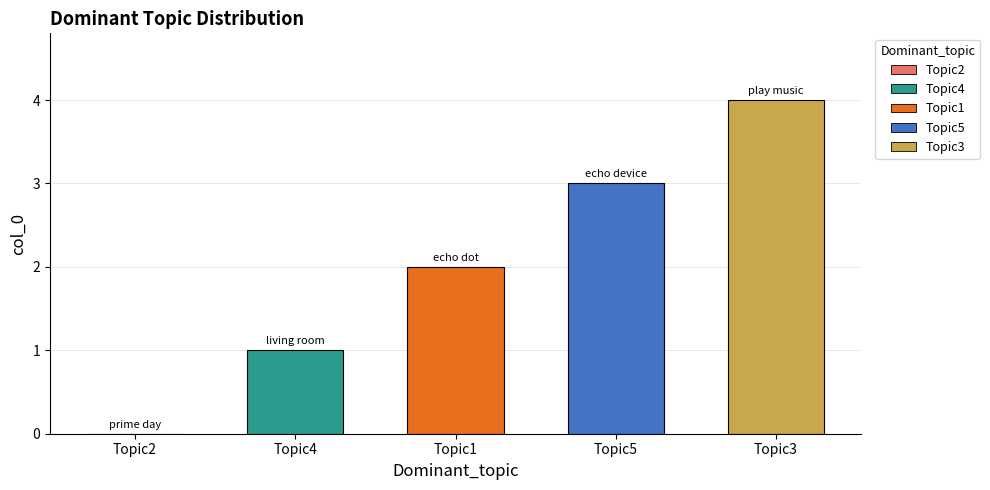

Which has a higher value, Topic5 or Topic4?

Topic5